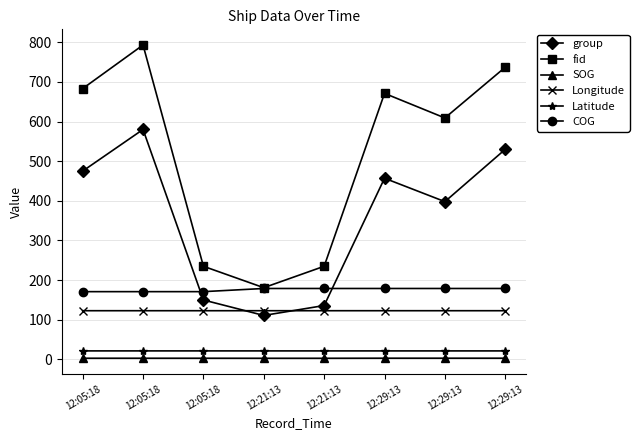

What are all the series names shown in the legend?

group, fid, SOG, Longitude, Latitude, COG